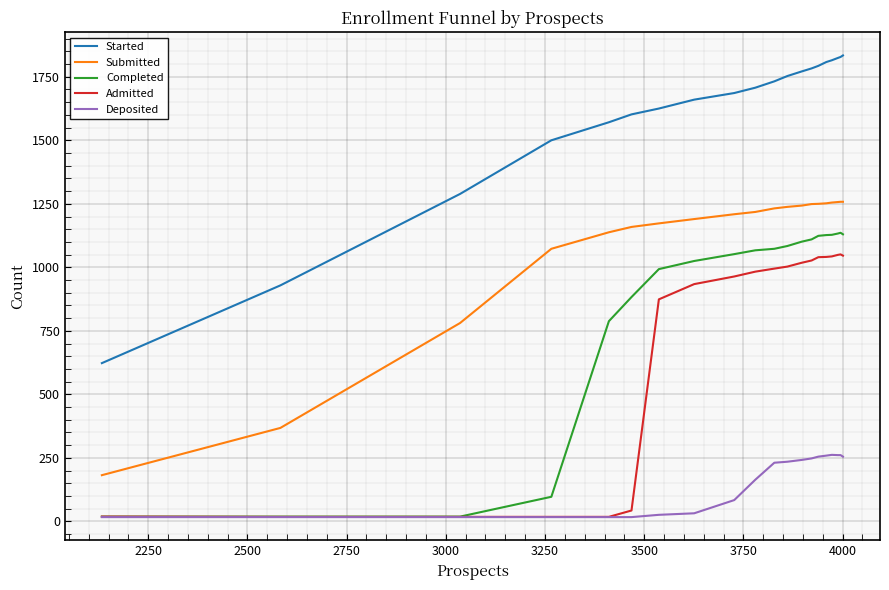

Which series has the largest range (max minus min)?

Started